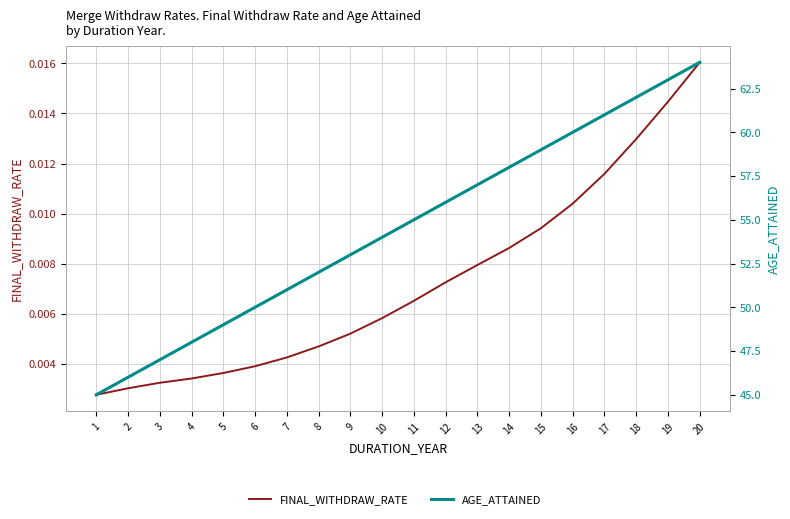

What is the spread (max minus min) of values at 9?

53.0